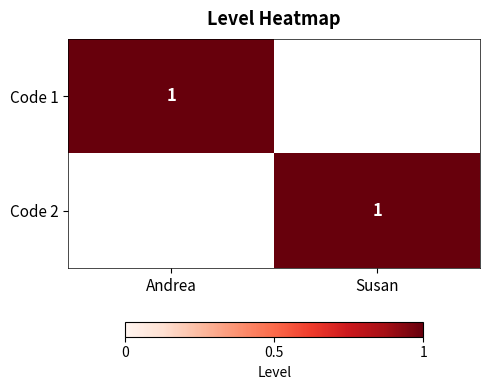

What is the difference between the highest and lowest values at Andrea?

1